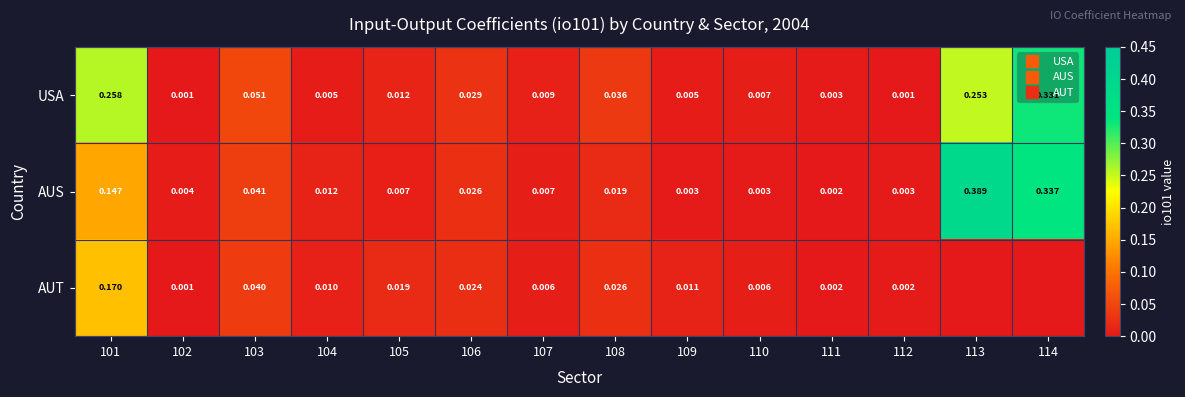

What is the difference between the second highest and second lowest values in the AUS series?

0.3